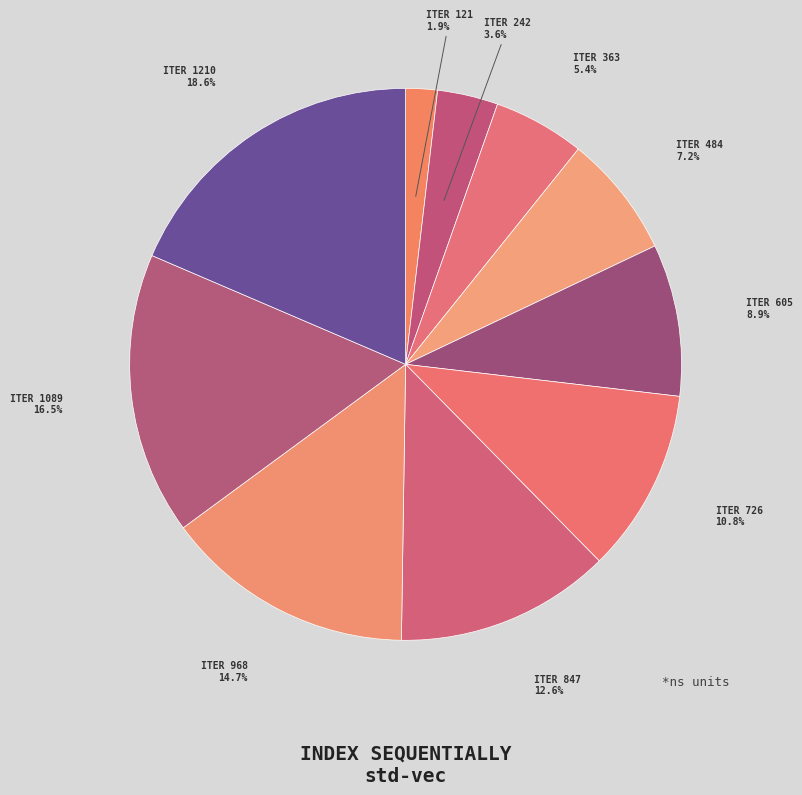

Count the number of slices in the pie.

10